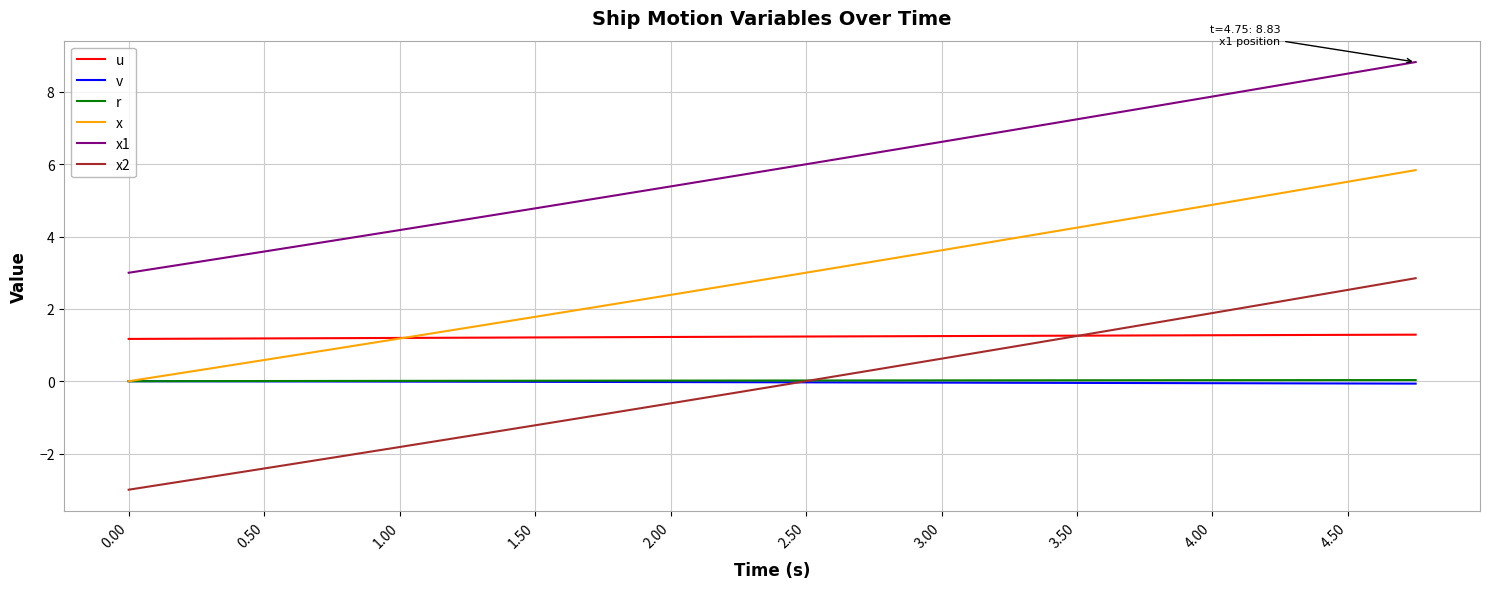

Which series has the largest range (max minus min)?

x2